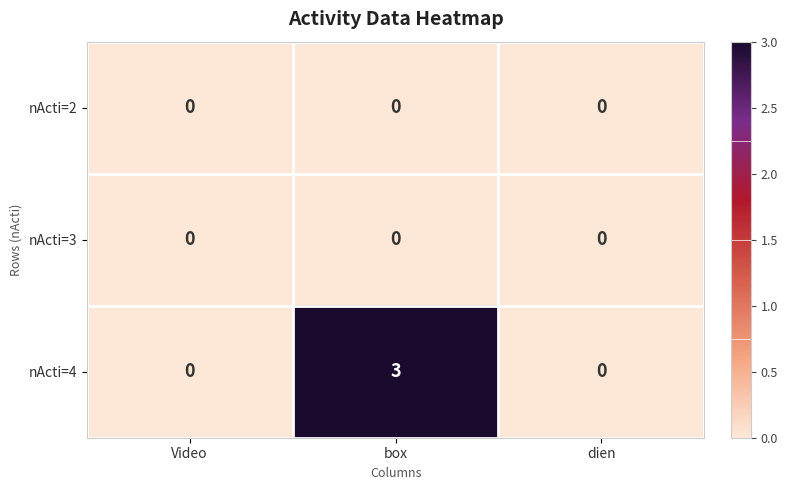

How many series are shown in this chart?

3